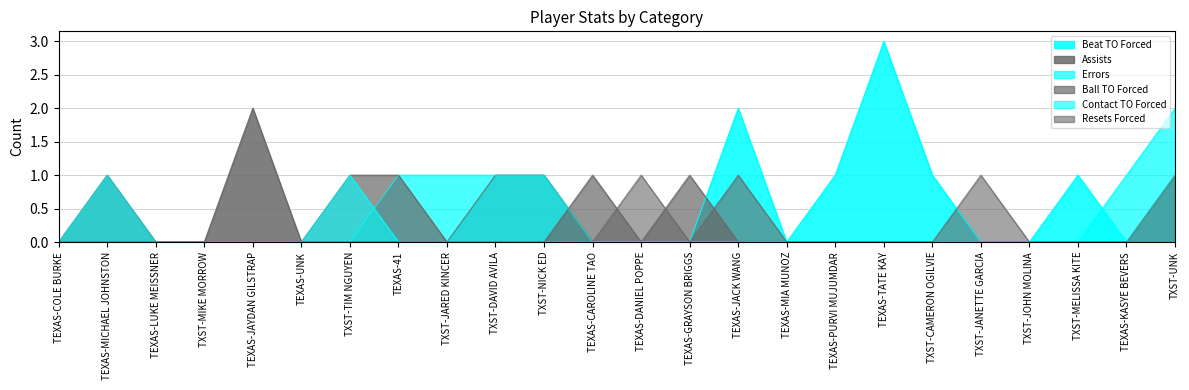

At how many categories does at least one series exceed 2?

1